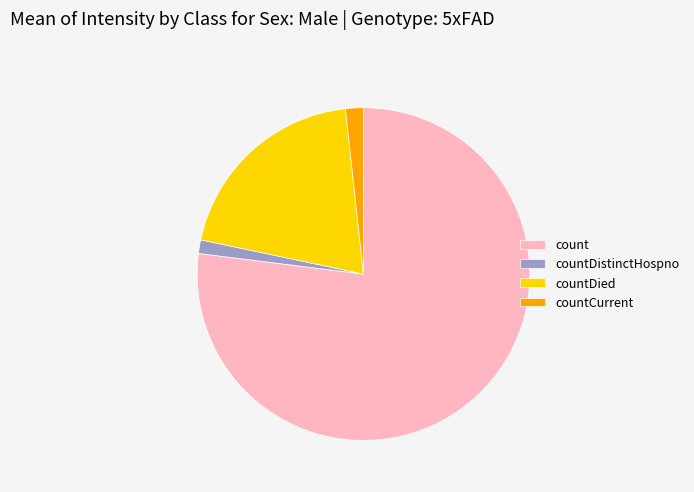

The countDistinctHospno slice represents 8% of the pie. True or false?

False